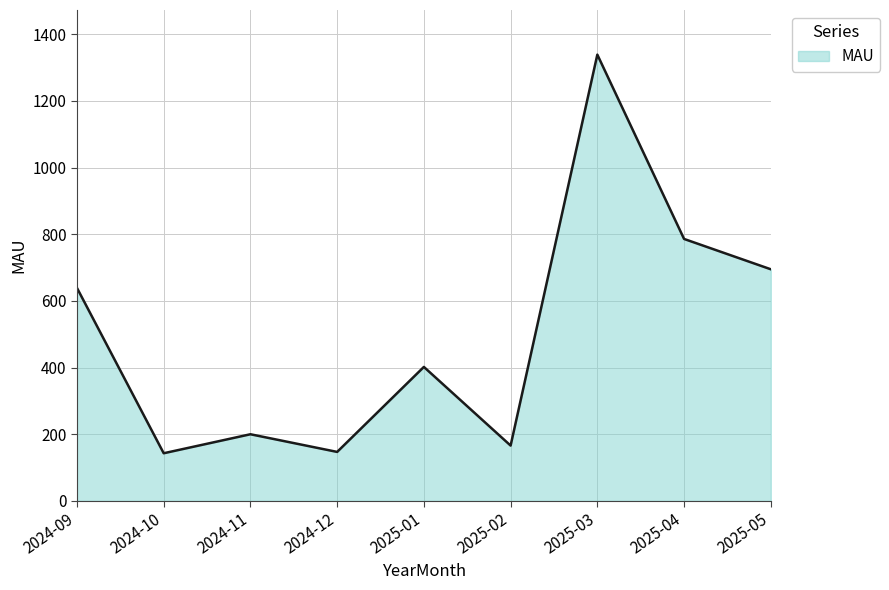

What is the change in value from 2024-09 to 2024-12?

-492